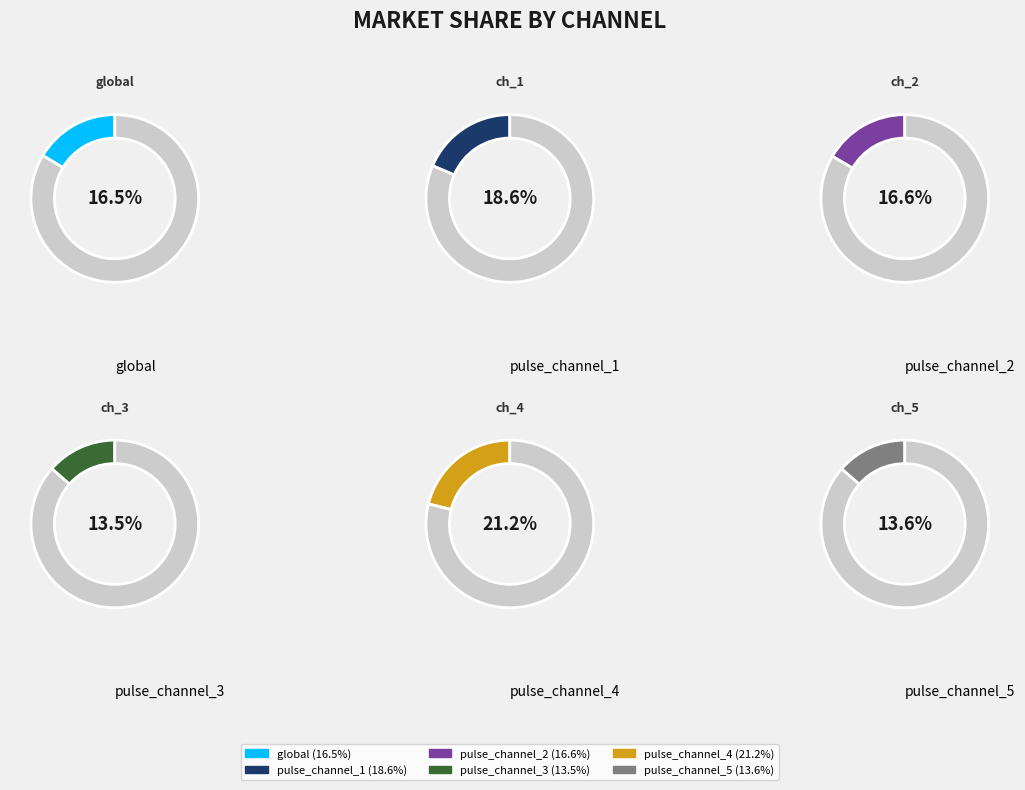

What percentage is NOT represented by pulse_channel_5?

86.4%